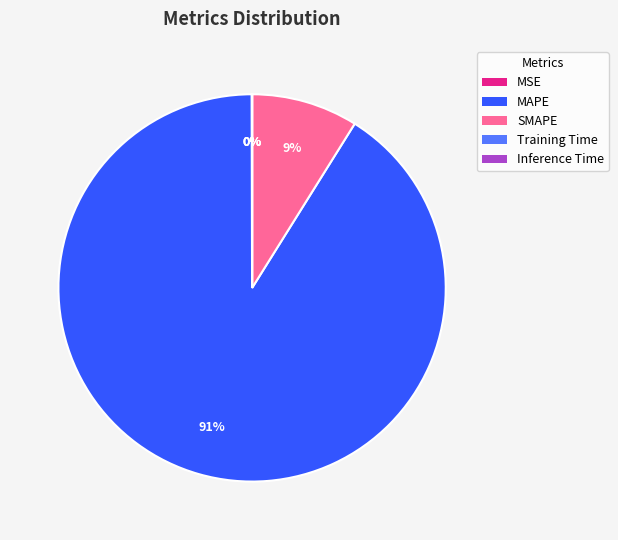

Is the sum of SMAPE and MAPE greater than half?

Yes